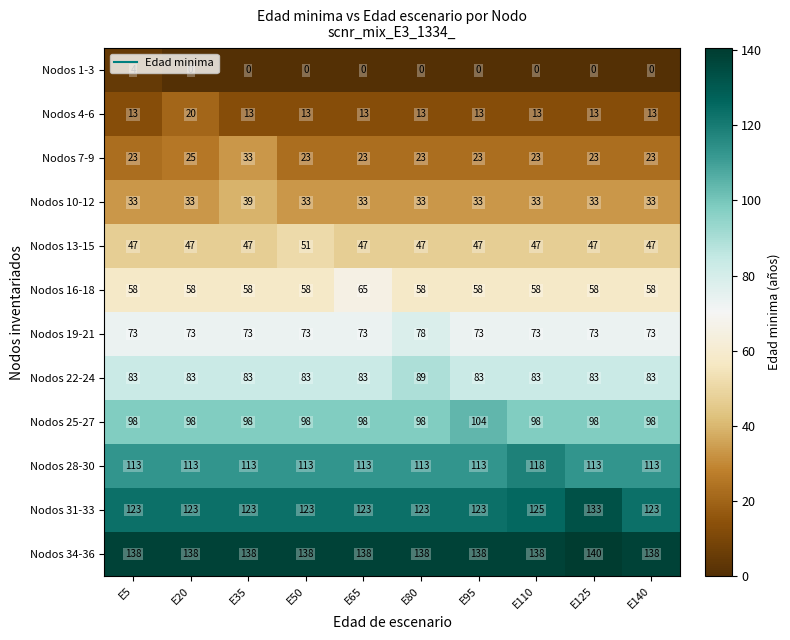

How many data points in Nodos 34-36 are above 138?

1